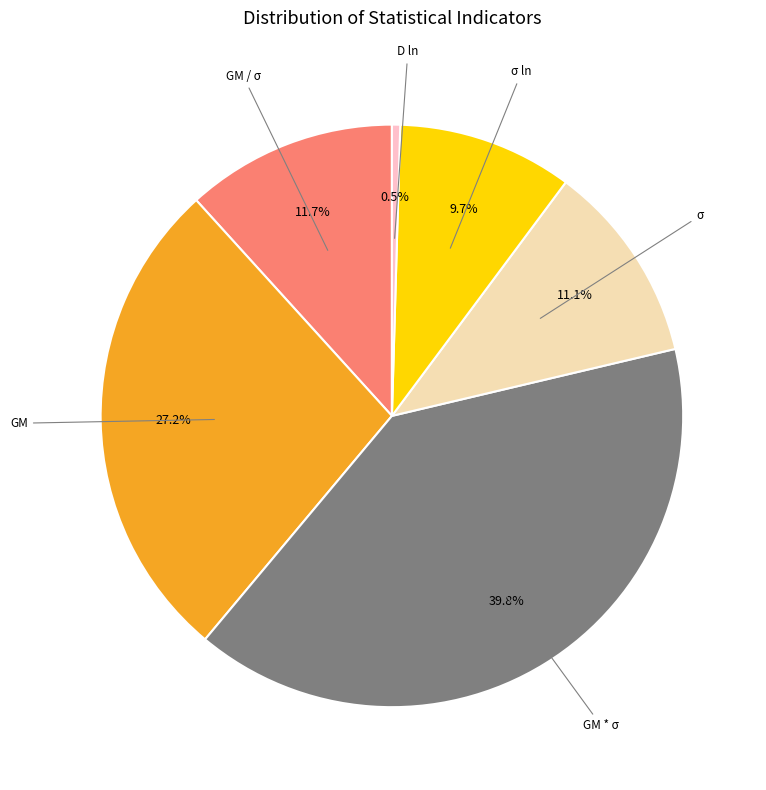

Is there a majority slice in this chart?

No